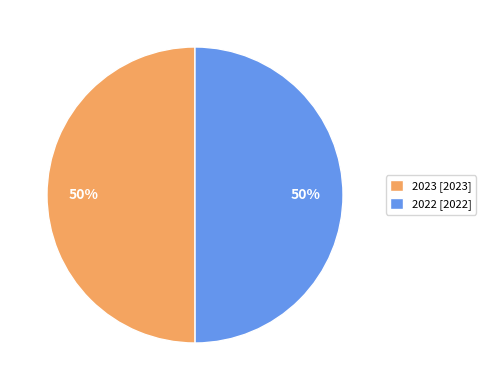

Is the sum of 2023 [2023] and 2022 [2022] greater than half?

Yes